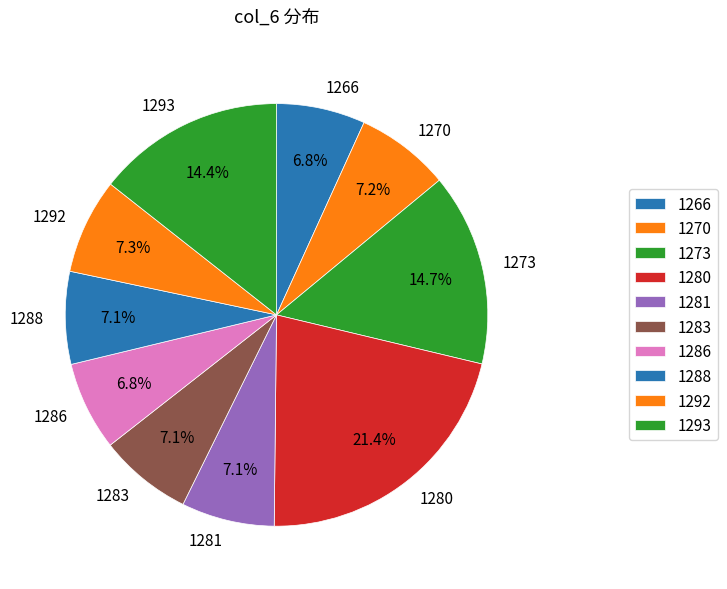

What percentage is the 1288 slice, to the nearest percent?

7%